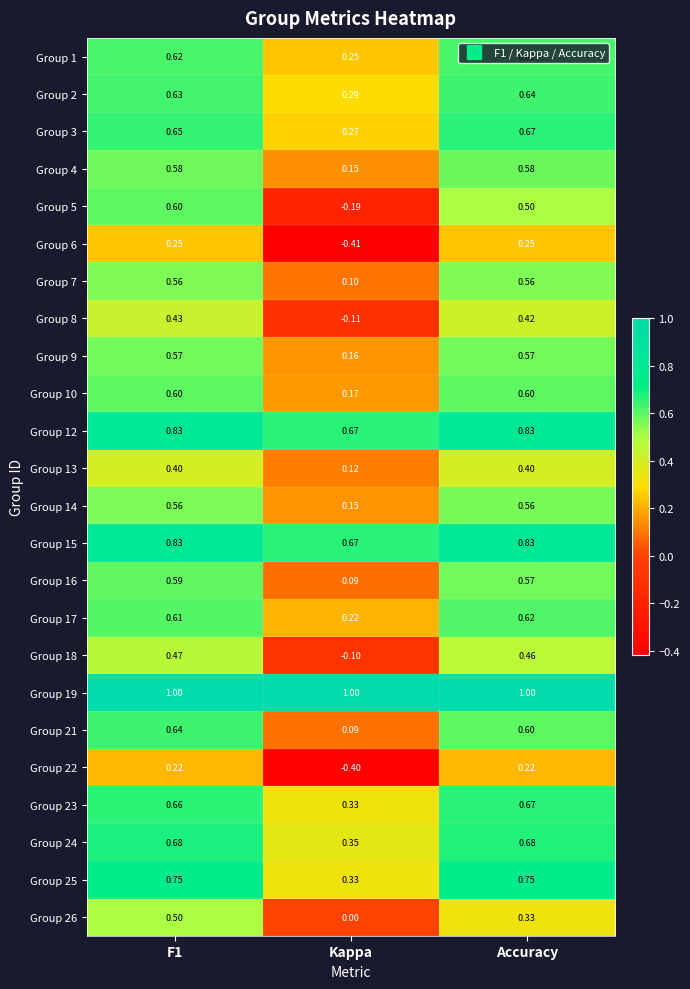

What is the total value across all series at Kappa?

4.2